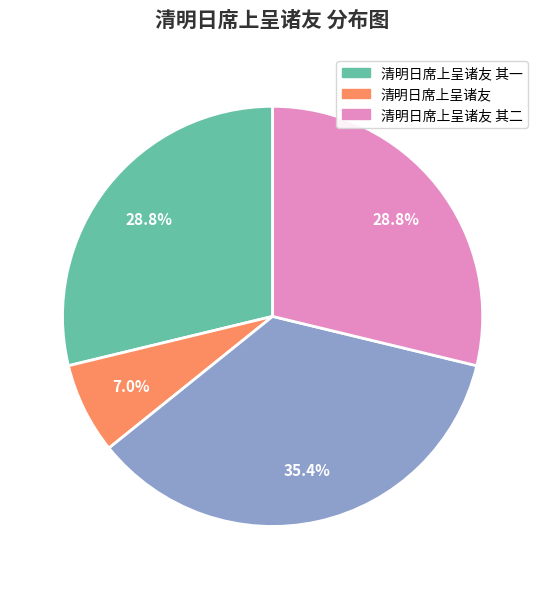

Is there any slice that represents more than half of the pie?

No